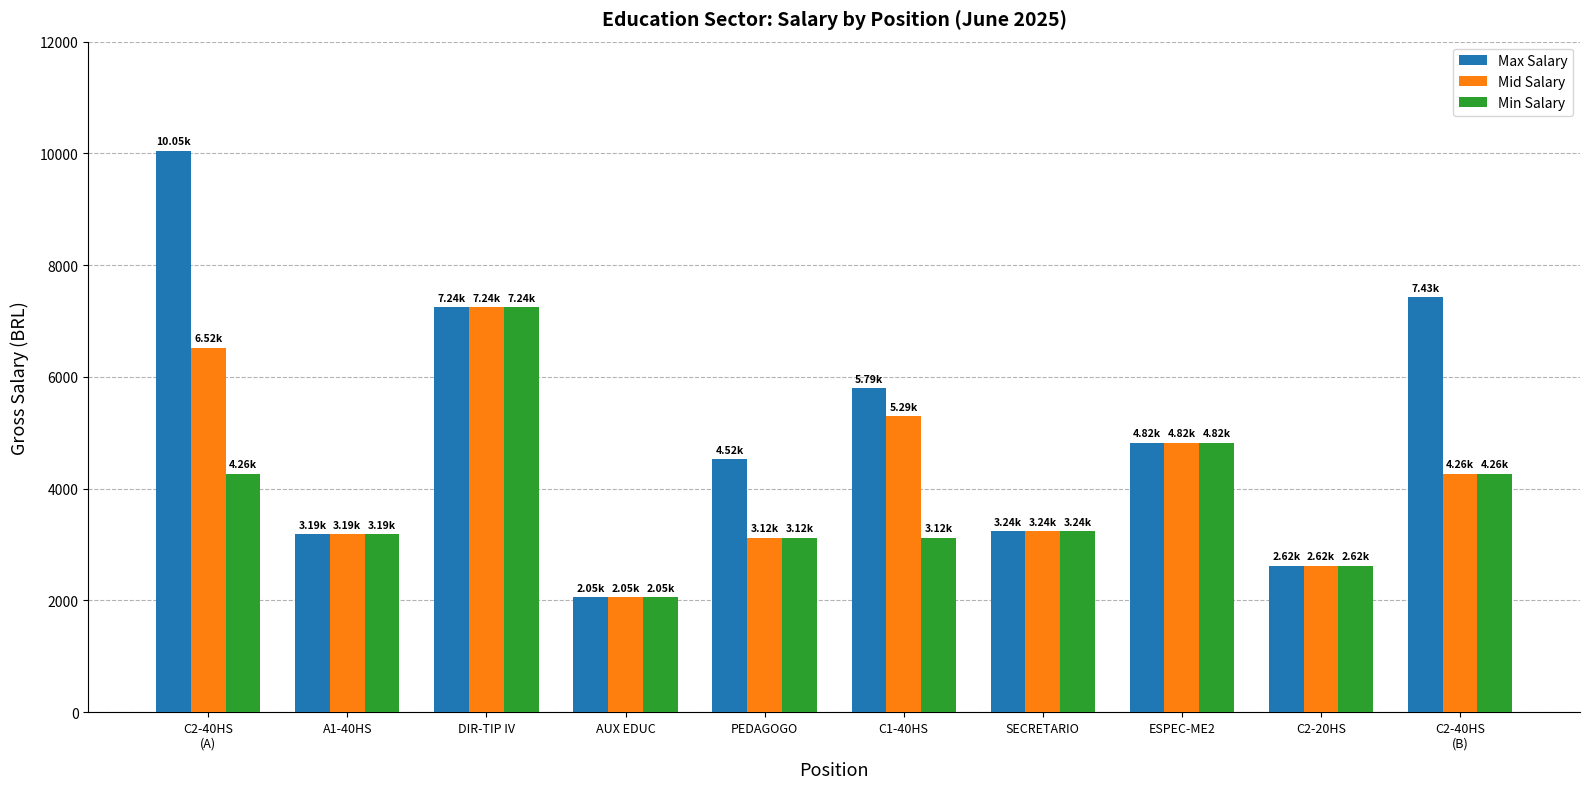

The value of Mid Salary at ESPEC-ME2 is 4824.8. True or false?

True